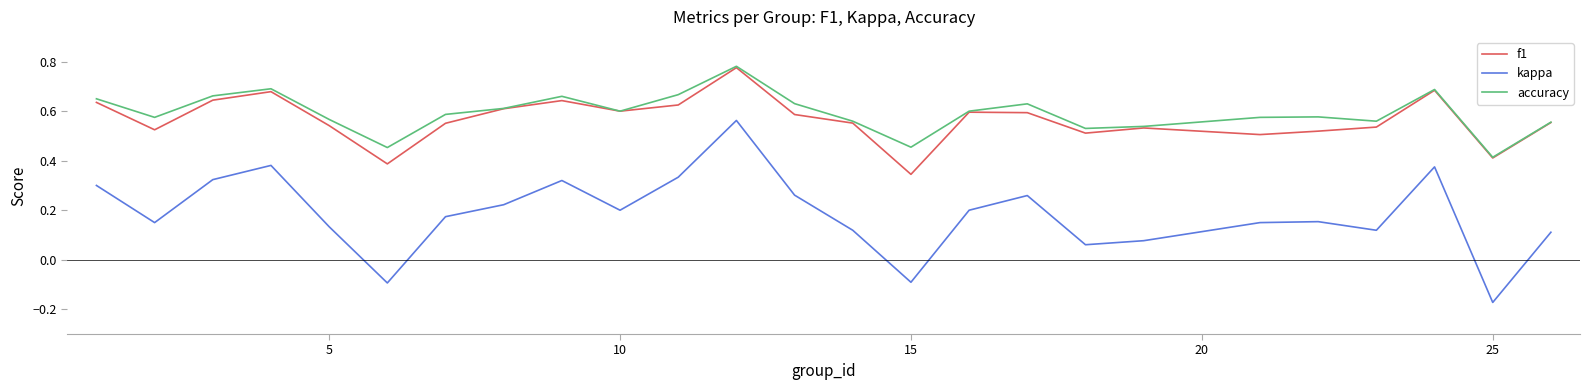

Which series has the largest range (max minus min)?

kappa